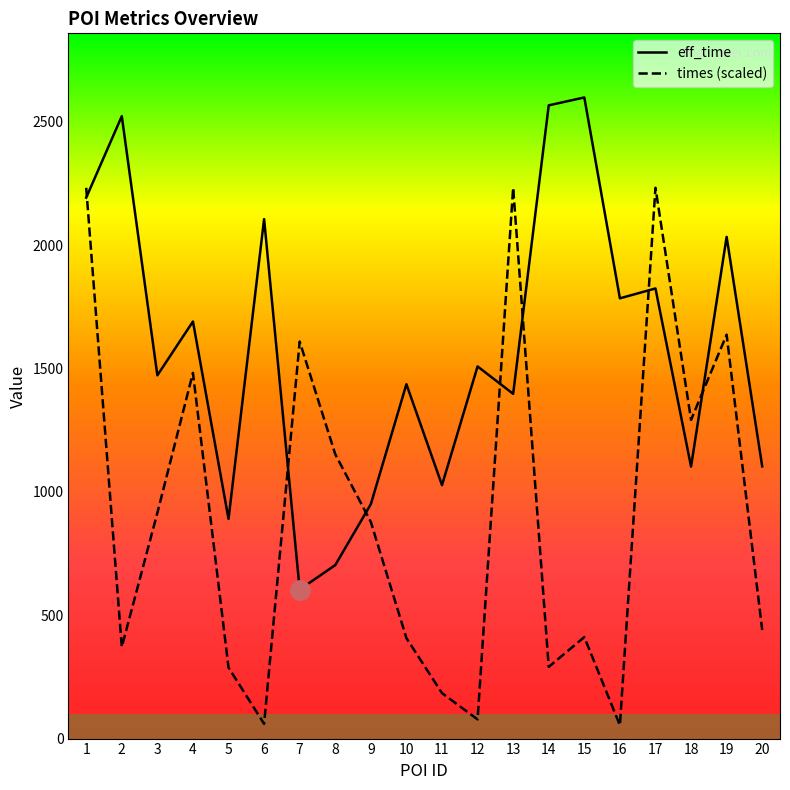

After their last crossing, which series has the higher values: times or eff_time?

eff_time